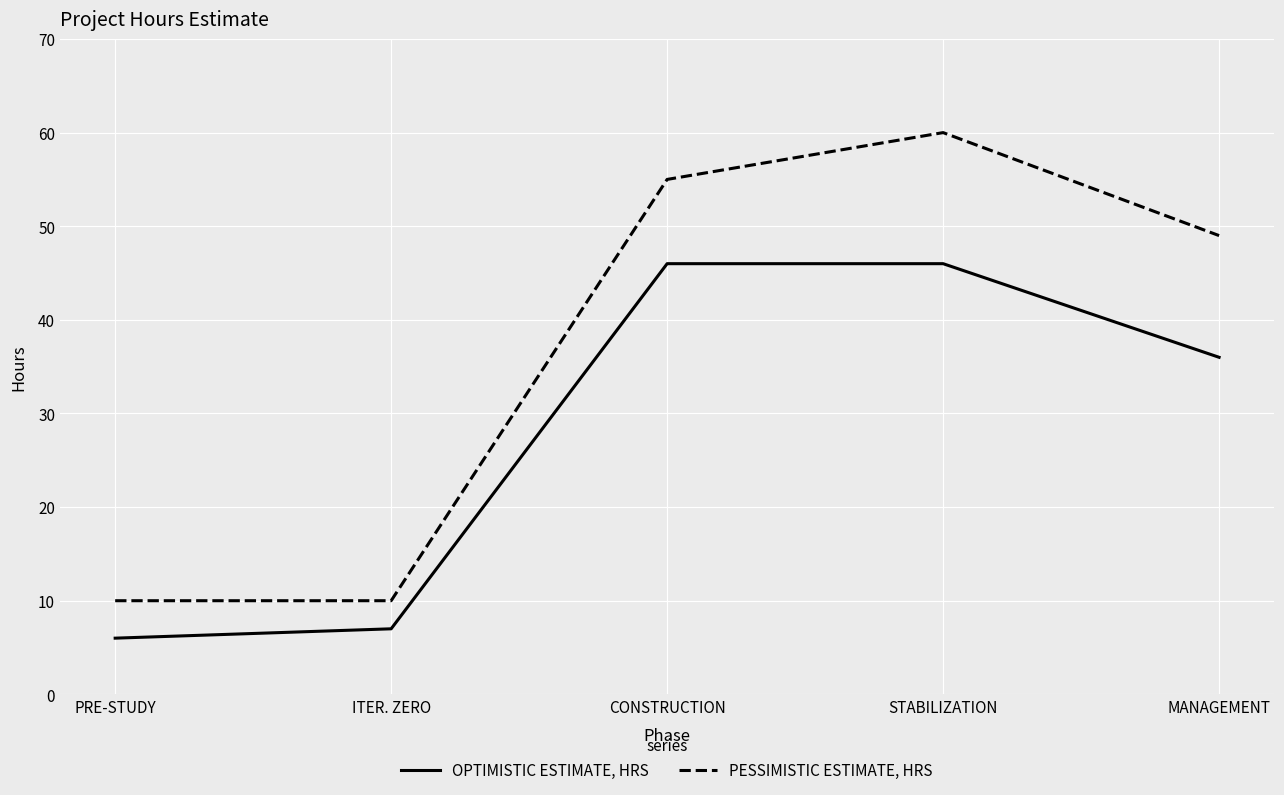

Which series has the widest spread of values?

PESSIMISTIC ESTIMATE, HRS